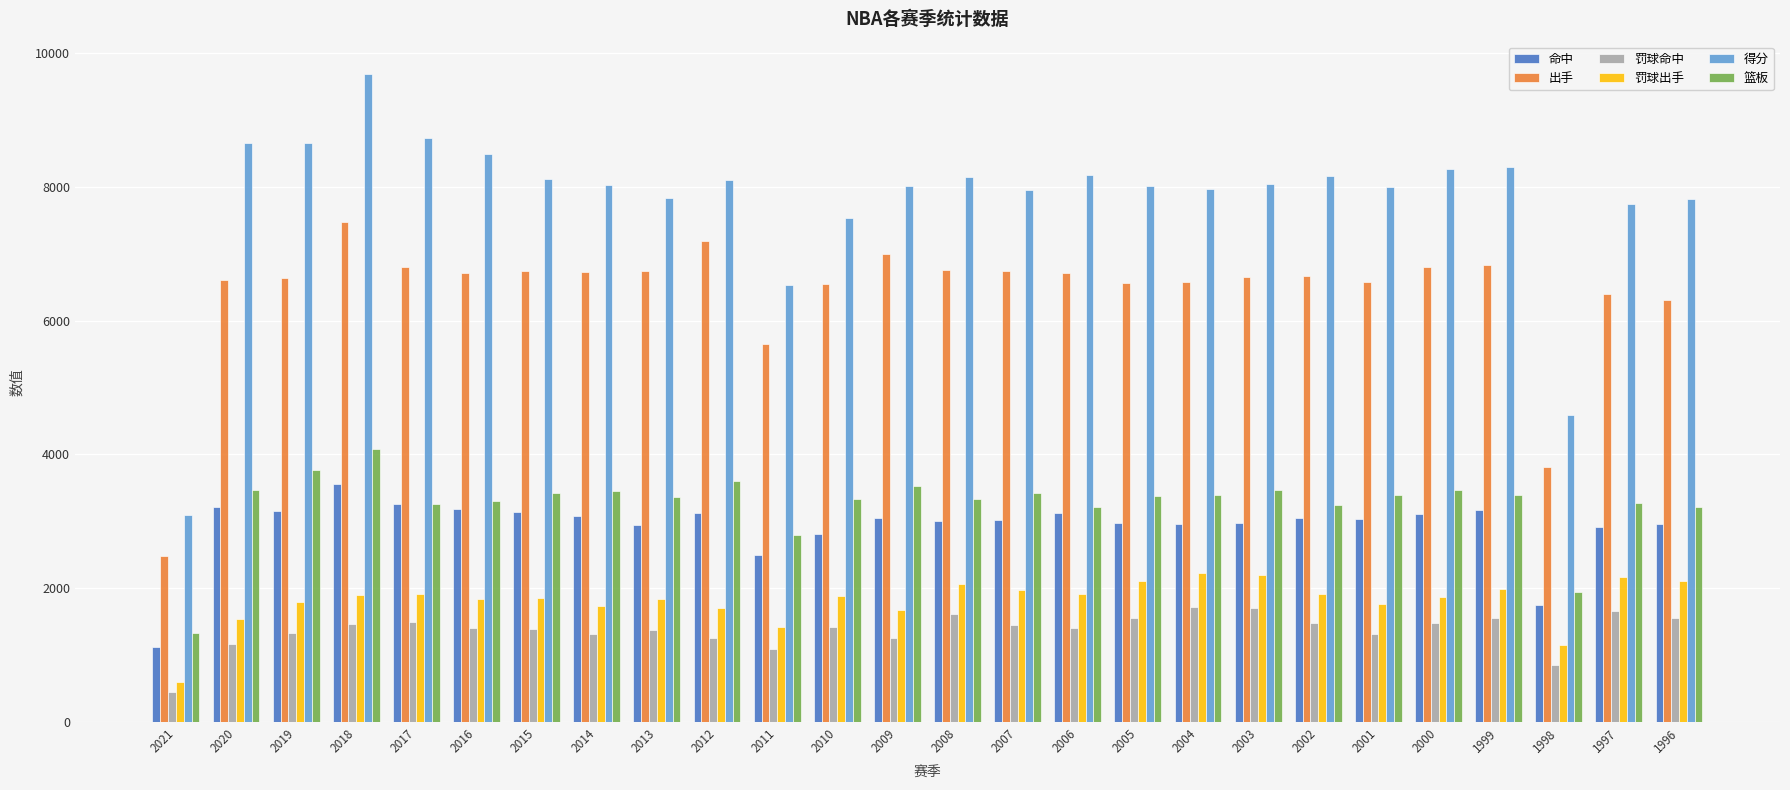

What is the value of the 命中 bar at the 4th from the left?

3555